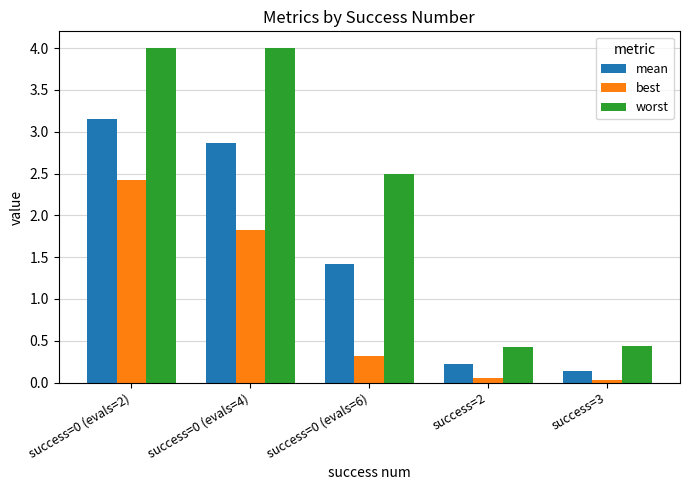

True or false: worst has a value of 0.4 at success=3.

True